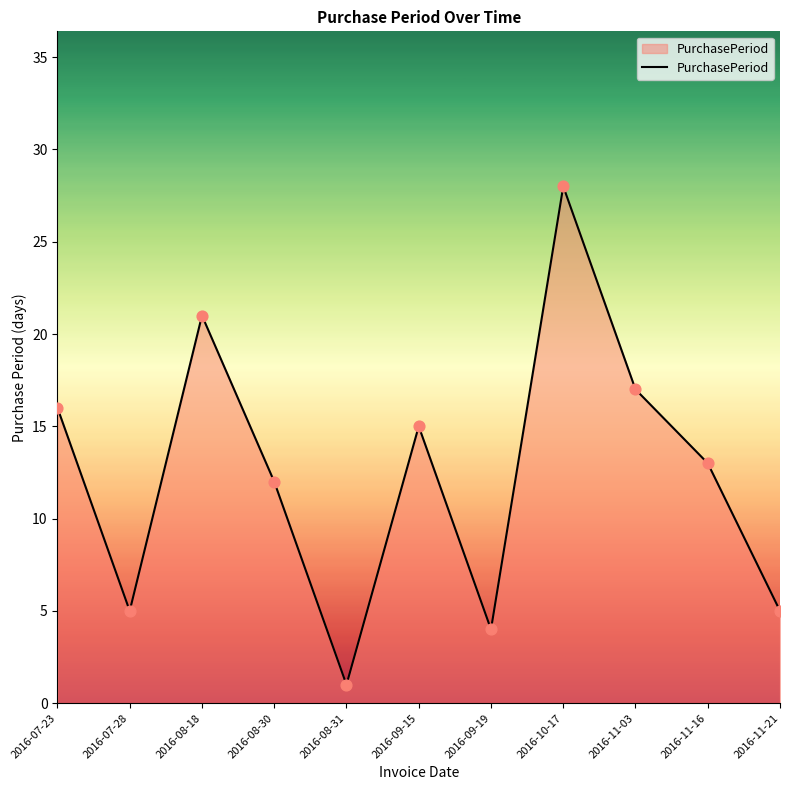

What is the change in value from 2016-08-18 to 2016-11-21?

-16